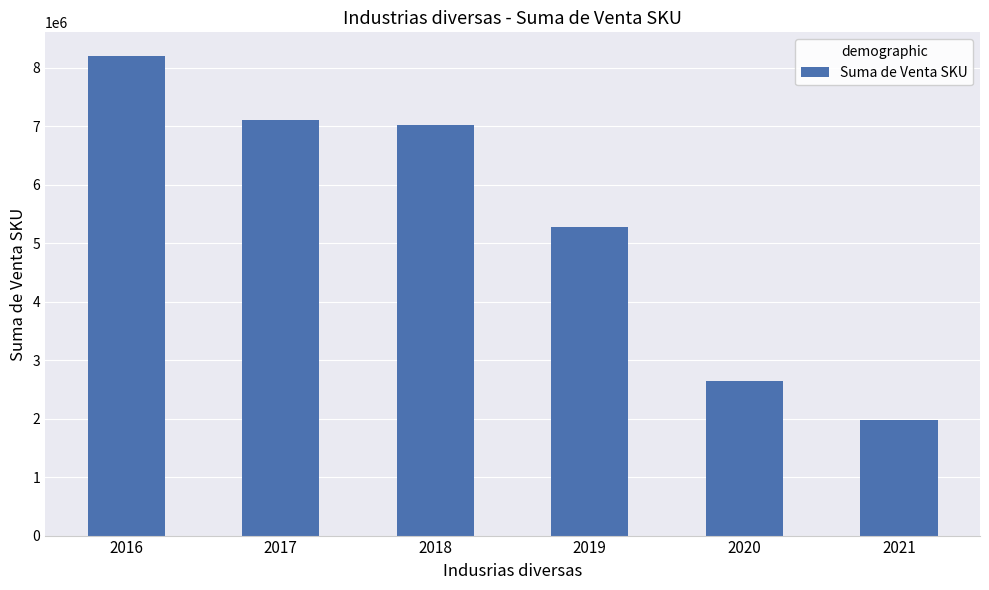

How many data points does each series have?

6